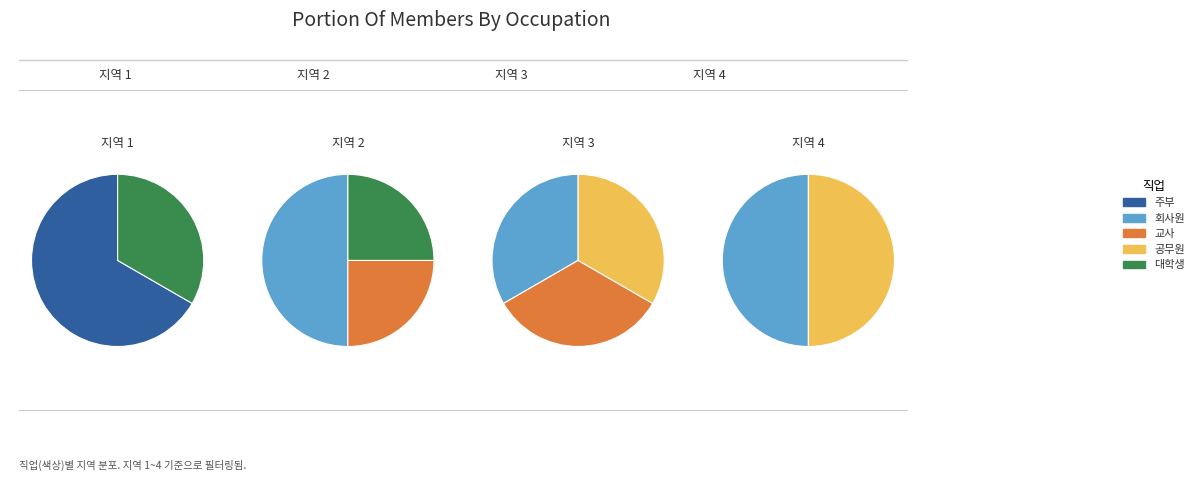

Rank the categories by value from highest to lowest.

회사원, 주부, 교사, 공무원, 대학생